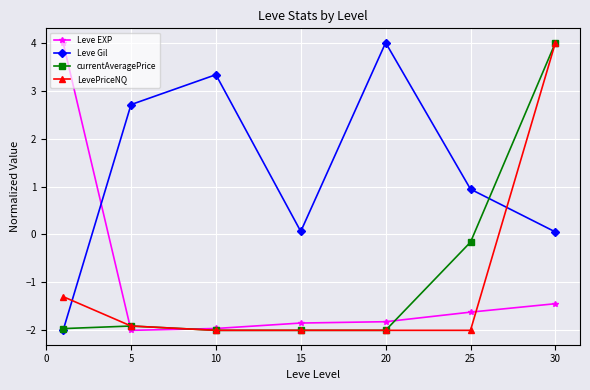

How many categories are shown in the chart?

7